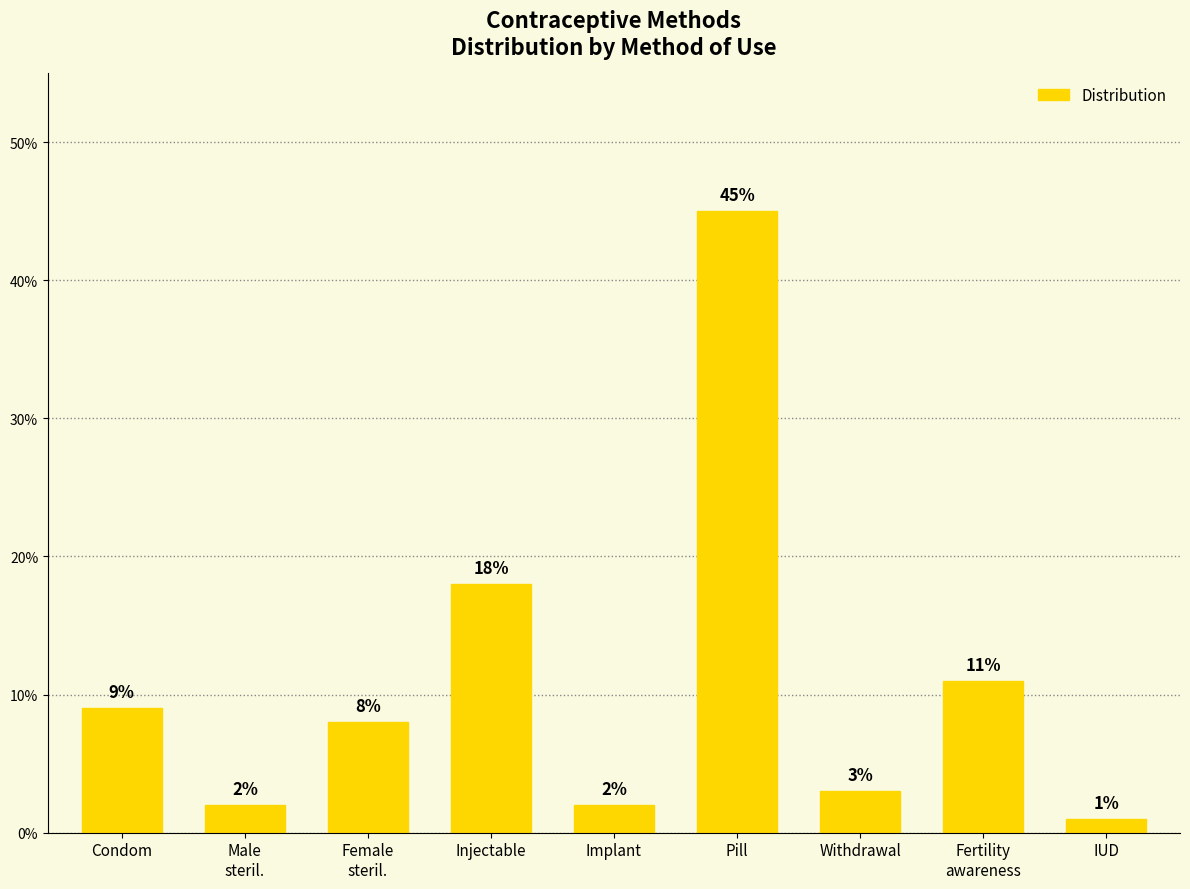

Does the chart contain any negative values?

No